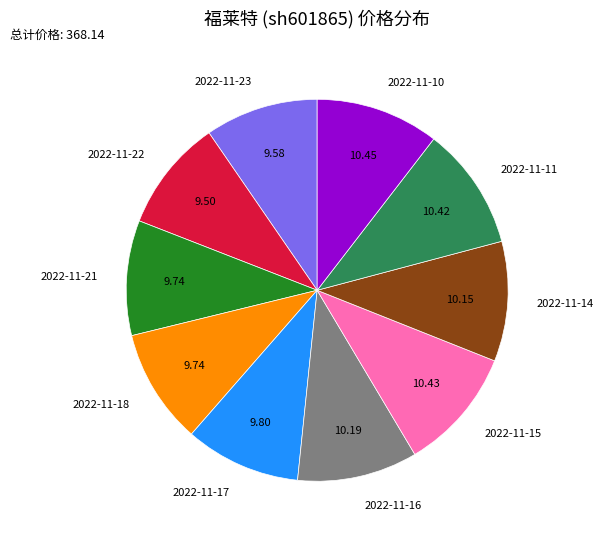

Do 2022-11-23 and 2022-11-17 together represent more than half of the pie?

No